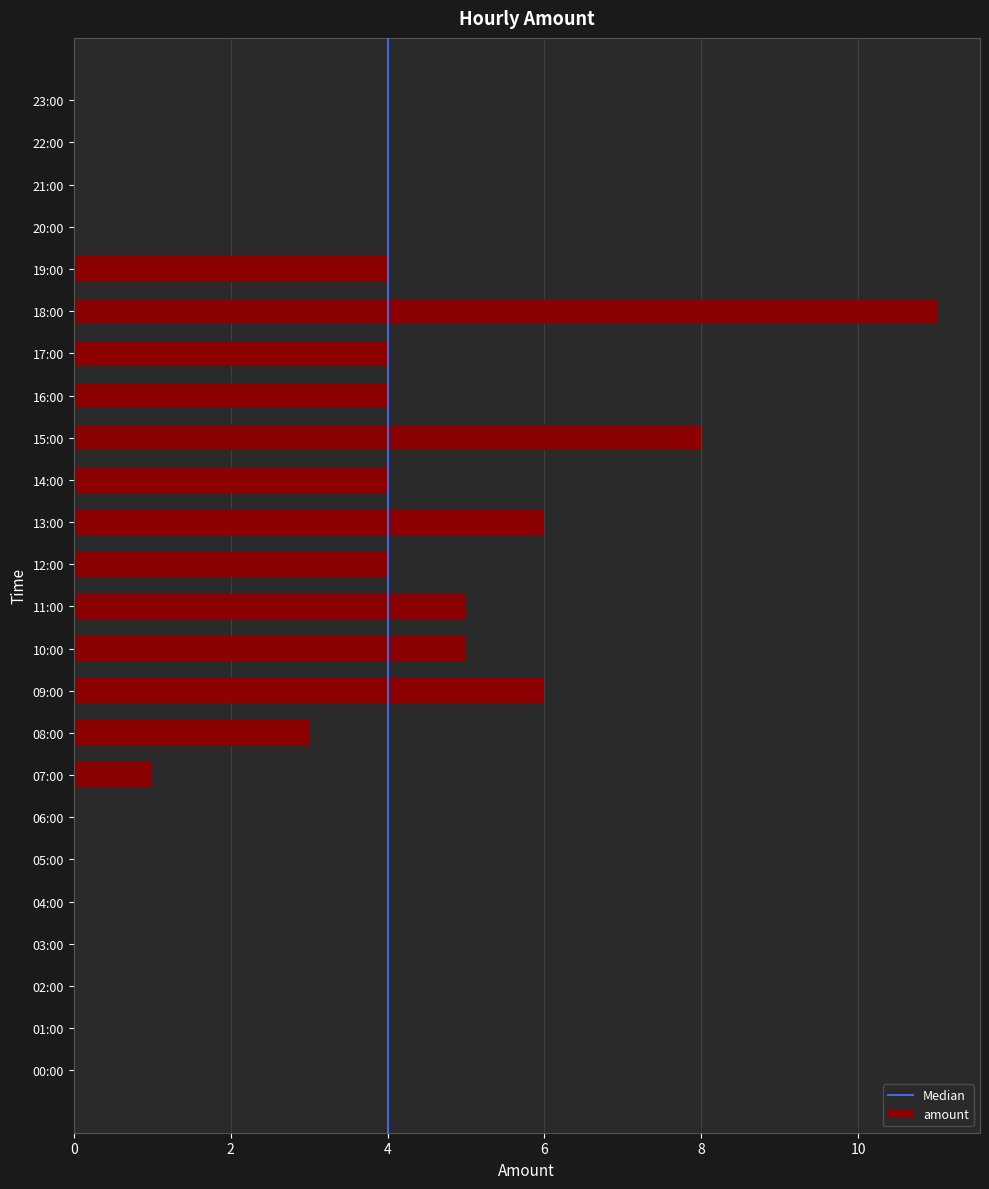

True or false: the data shows 2 at 07:00.

False